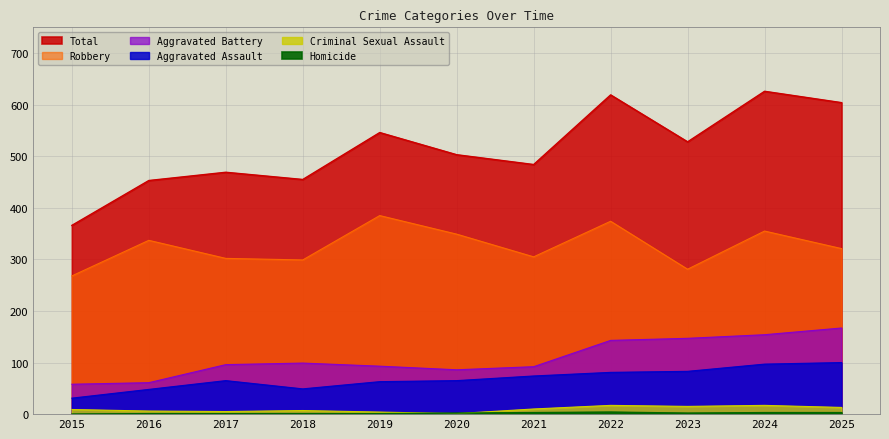

What is the value of the Robbery point at the 10th from the left?

355